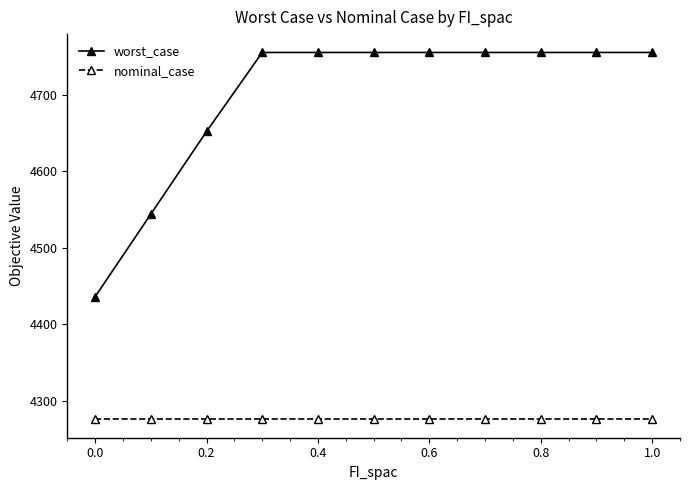

True or false: nominal_case and worst_case cross at least once.

False